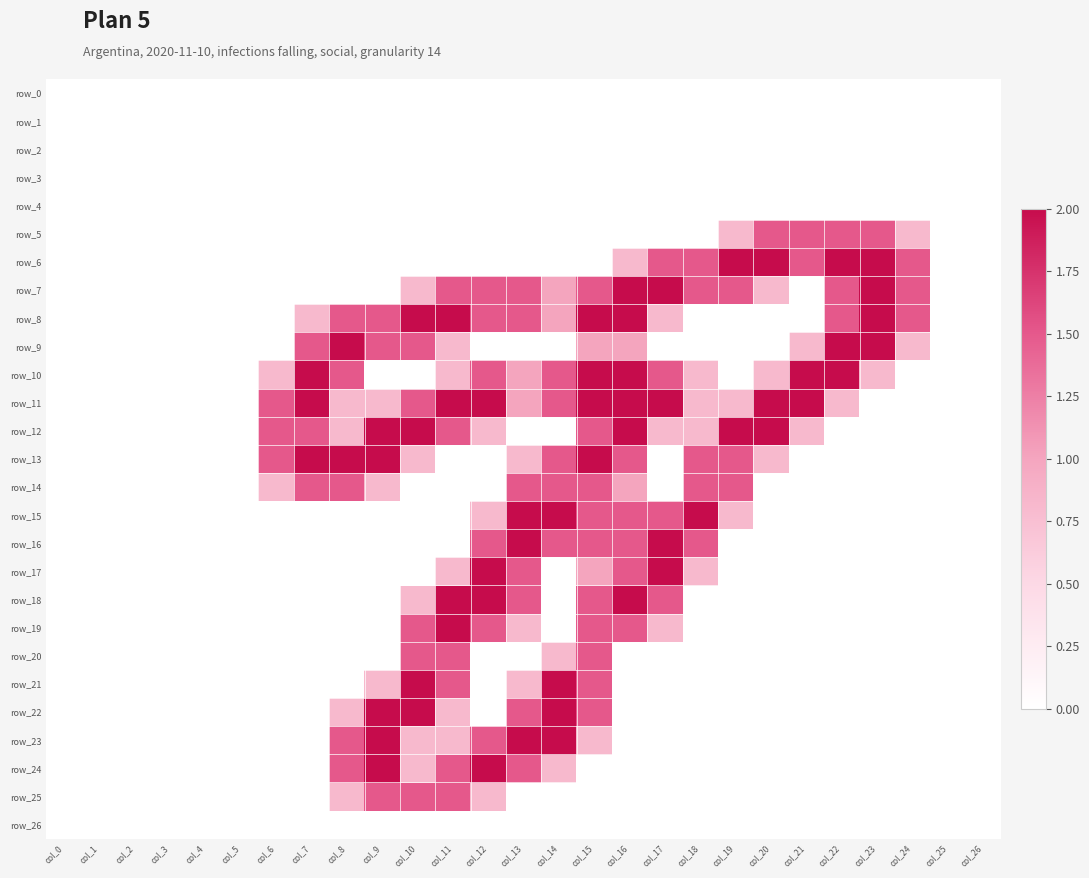

Where is row_9 nearest to the value 1?

col_15